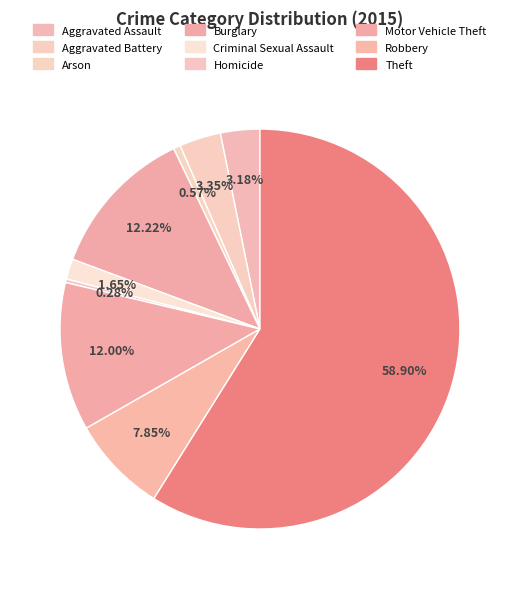

Which slice is the smallest?

Homicide